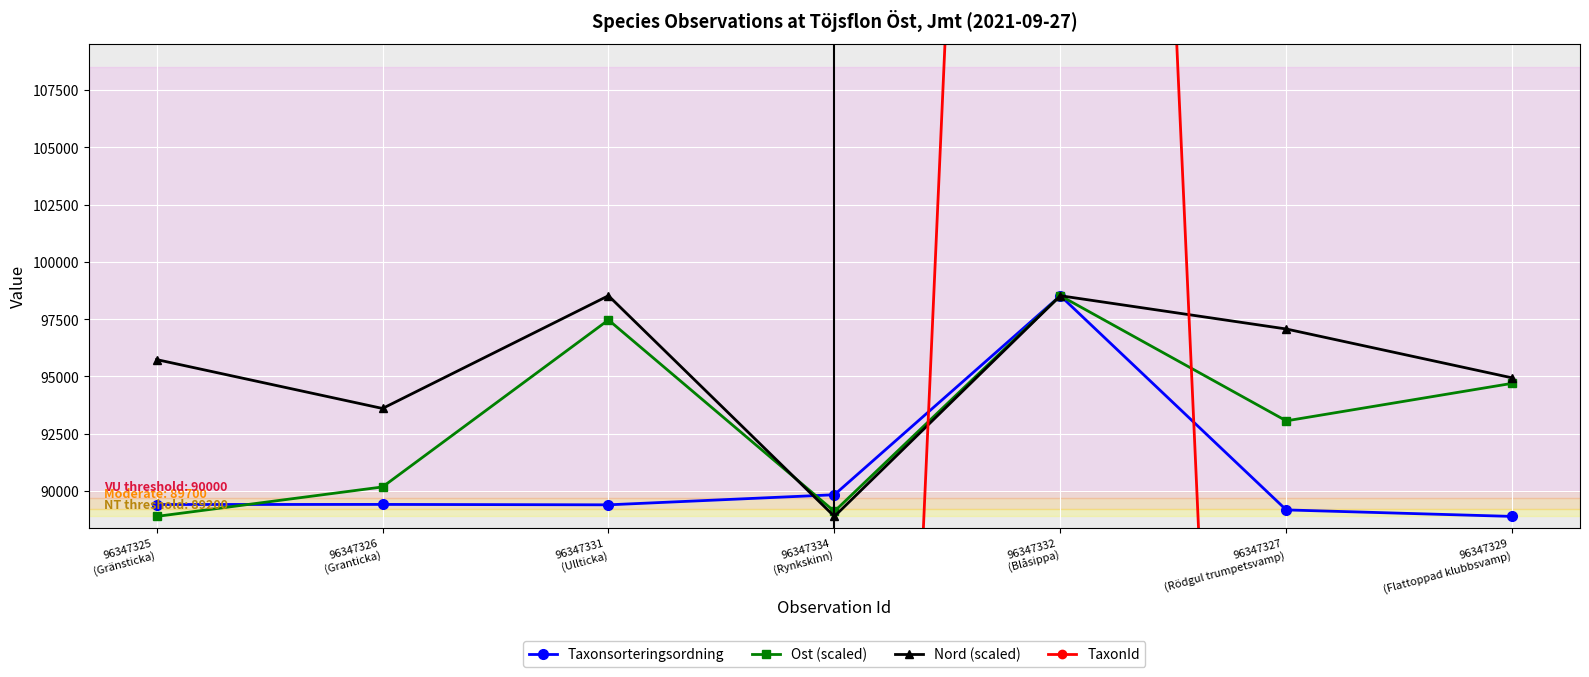

True or false: Taxonsorteringsordning has a value of 88886.0 at 96347329
(Flattoppad klubbsvamp).

True